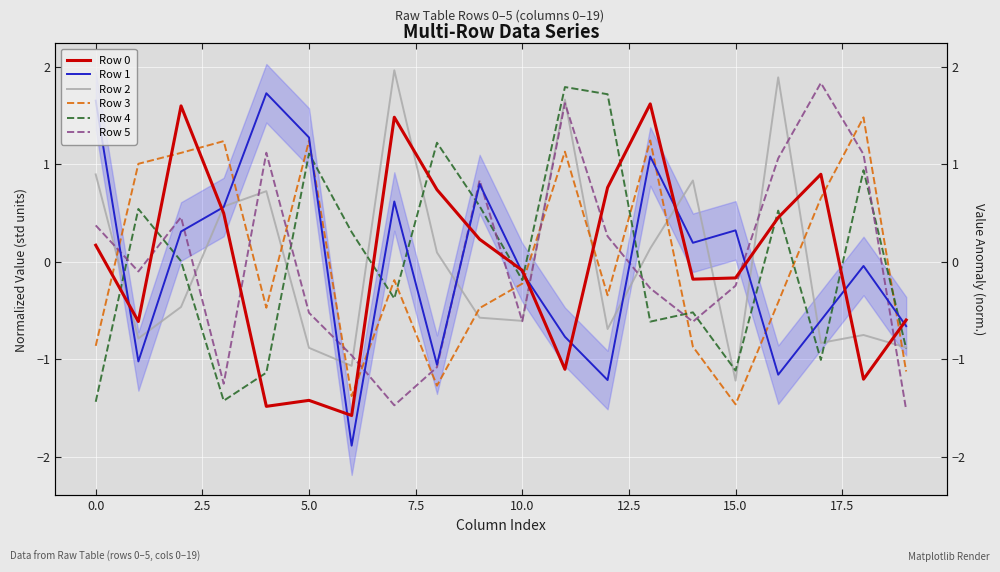

What is the sum of the Row 4 values at 10 and 11?

1.6